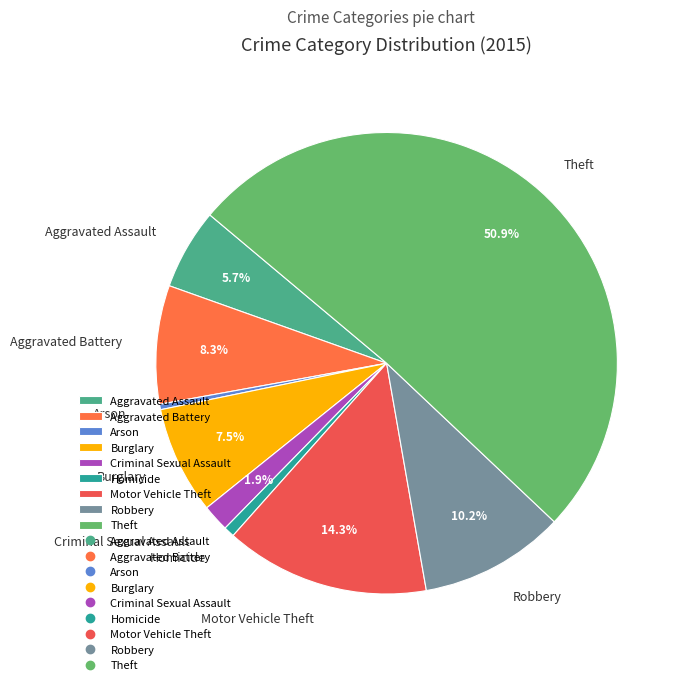

Which slice is the largest?

Theft